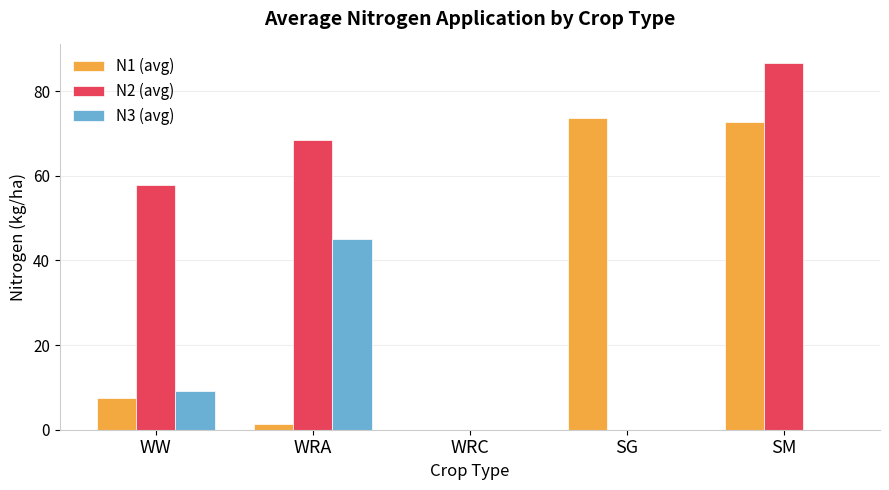

At which category is the sum across all series the highest?

SM